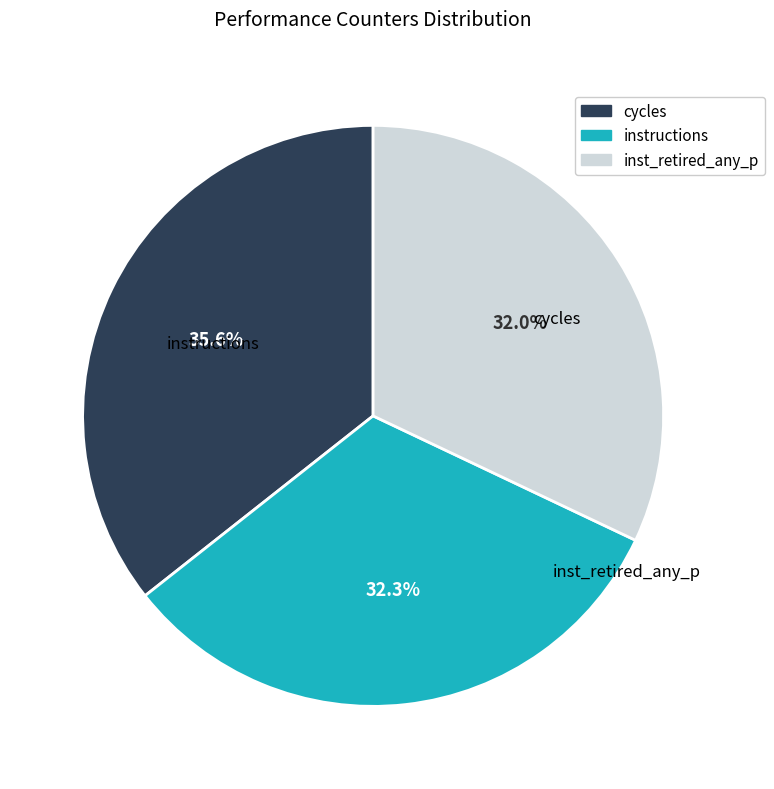

To the nearest percent, what is the average slice percentage?

33%